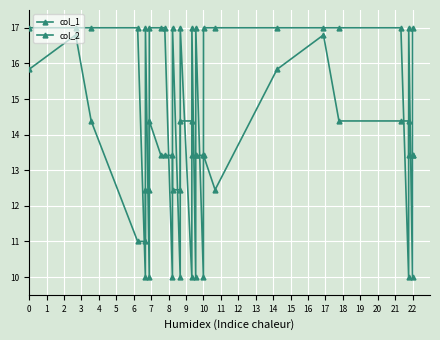

Reading left to right, list all the values displayed in this chart.

col_1: 15.8	16.8	14.4	11.0	11.0	12.4	12.4	14.4	13.4	13.4	13.4	12.4	12.4	14.4	14.4	13.4	13.4	13.4	13.4	13.4	12.4	15.8	16.8	14.4	14.4	14.4	13.4	13.4	13.4
col_2: 17.0	17.0	17.0	17.0	10.0	17.0	10.0	17.0	17.0	17.0	10.0	17.0	10.0	17.0	10.0	17.0	10.0	17.0	10.0	17.0	17.0	17.0	17.0	17.0	17.0	10.0	17.0	10.0	17.0